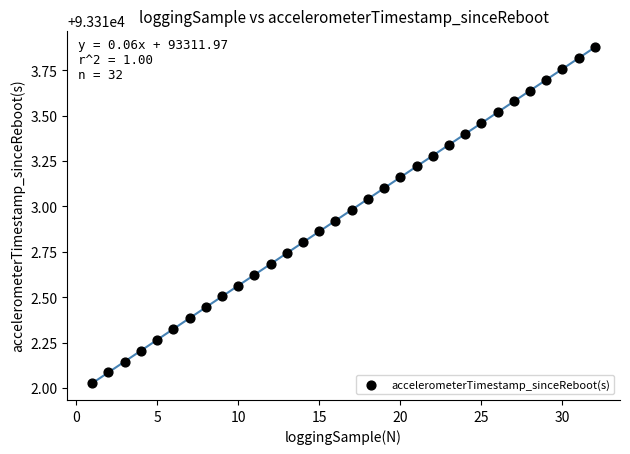

What is the range of Y values (max minus min)?

1.9